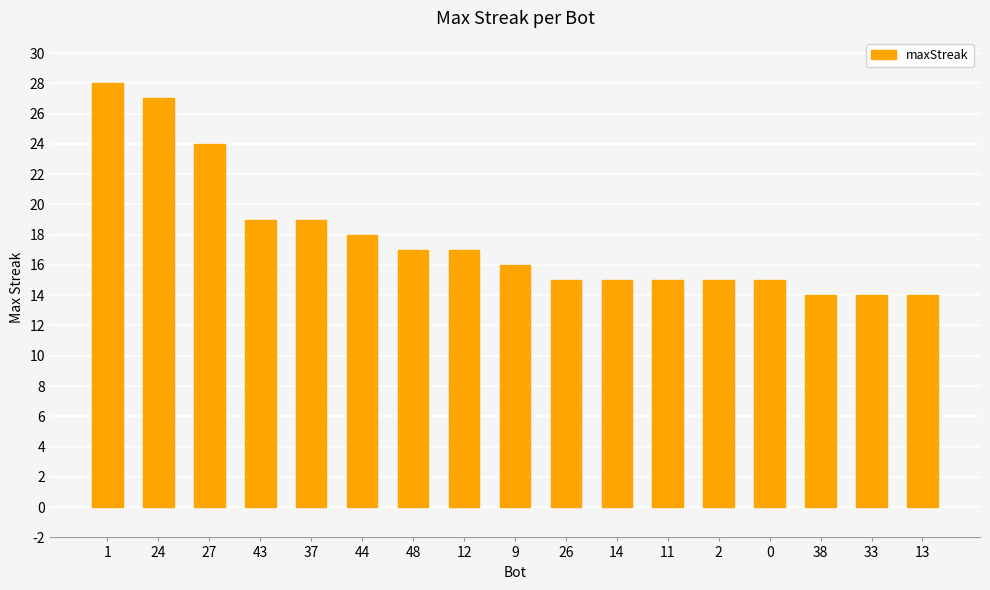

Approximately how many times larger is the value at 26 compared to 48?

0.9